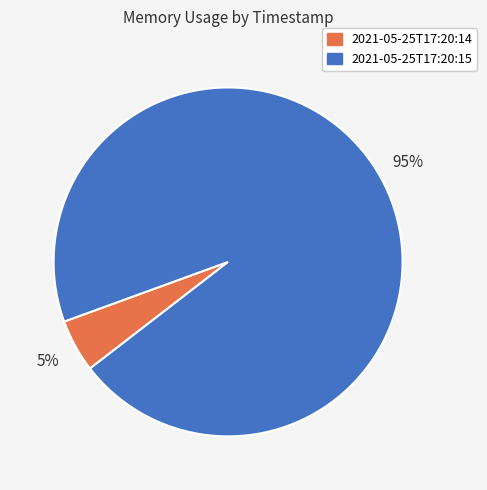

Rank the categories by value from lowest to highest.

2021-05-25T17:20:14, 2021-05-25T17:20:15